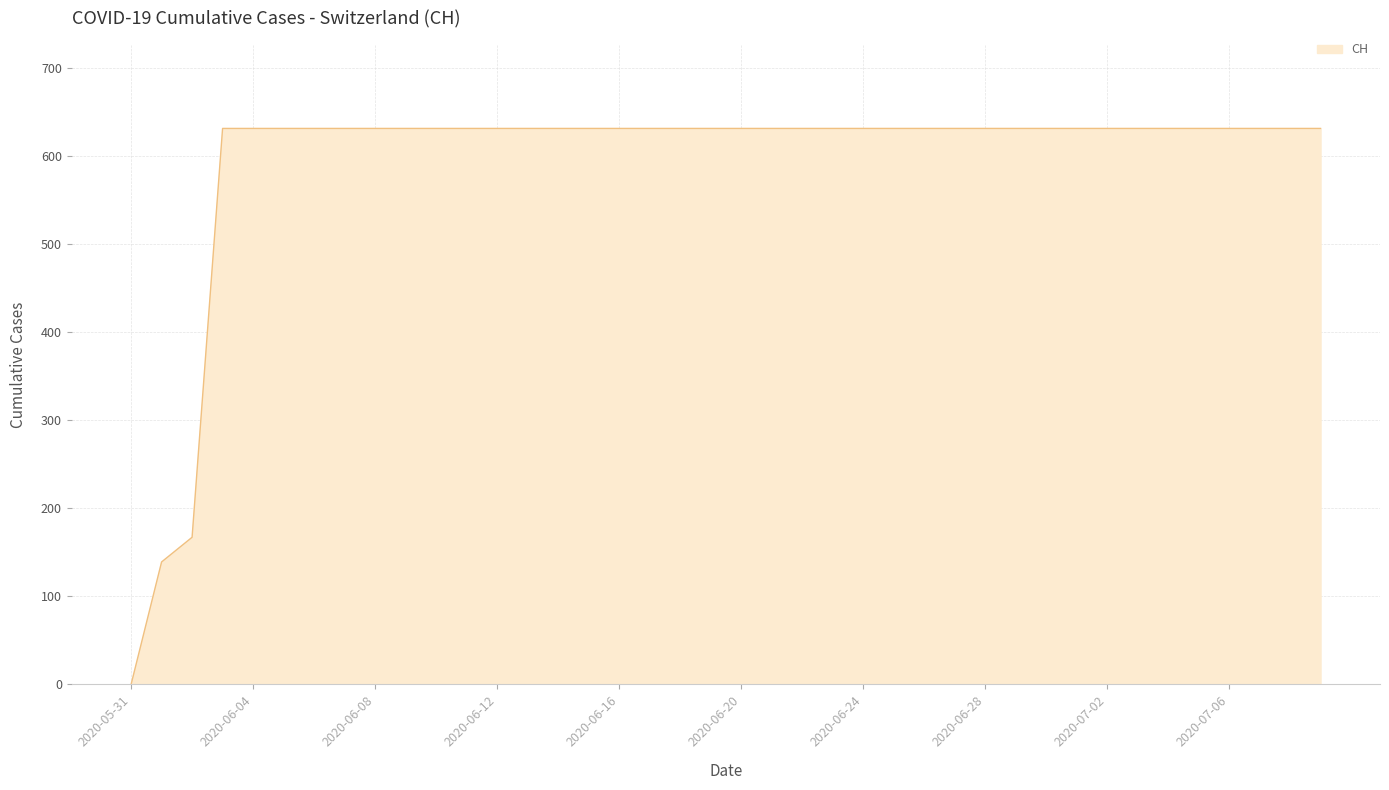

What is the difference between the maximum and minimum values?

631